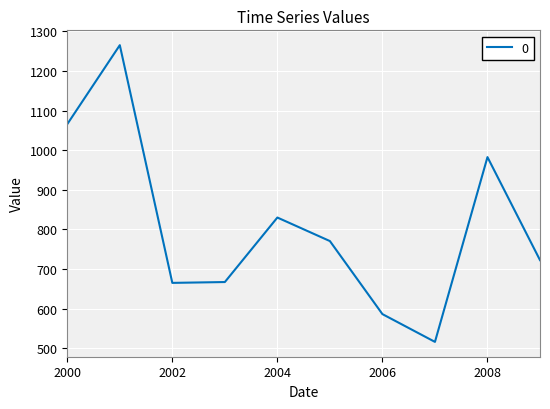

What is the minimum value shown in the chart?

516.0